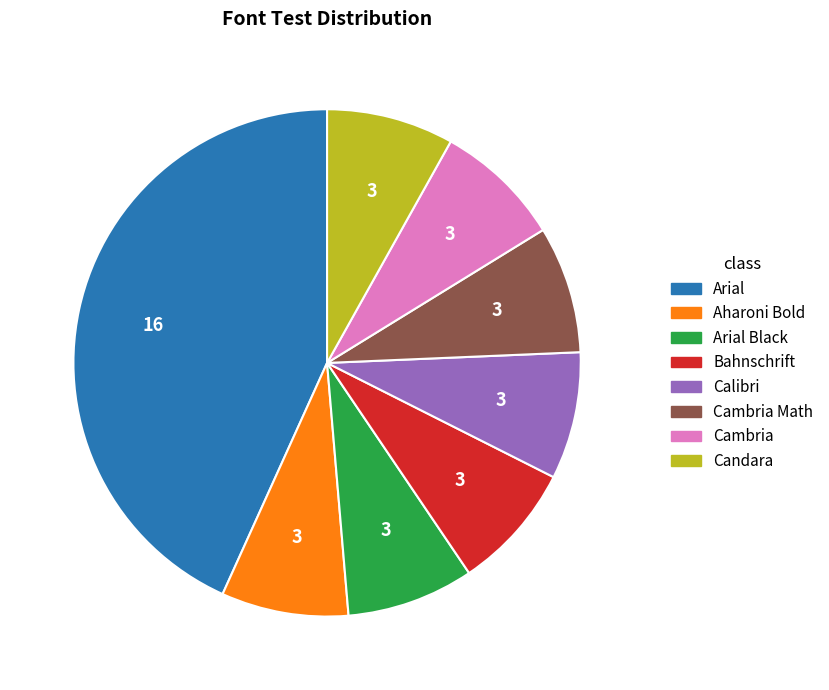

Is Calibri the majority of the pie?

No